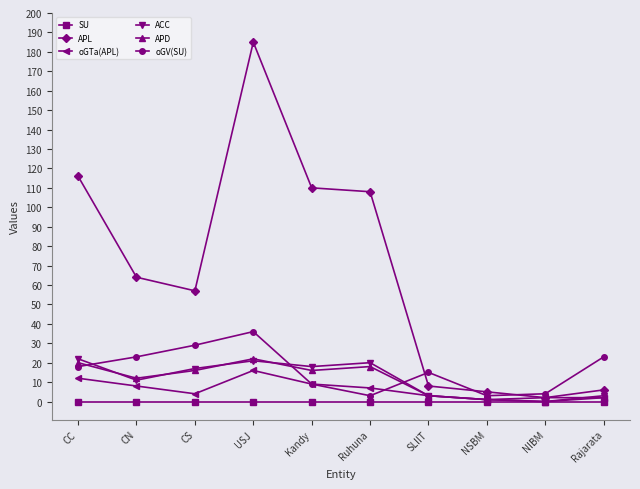

How many values in the APD series are below 16?

5